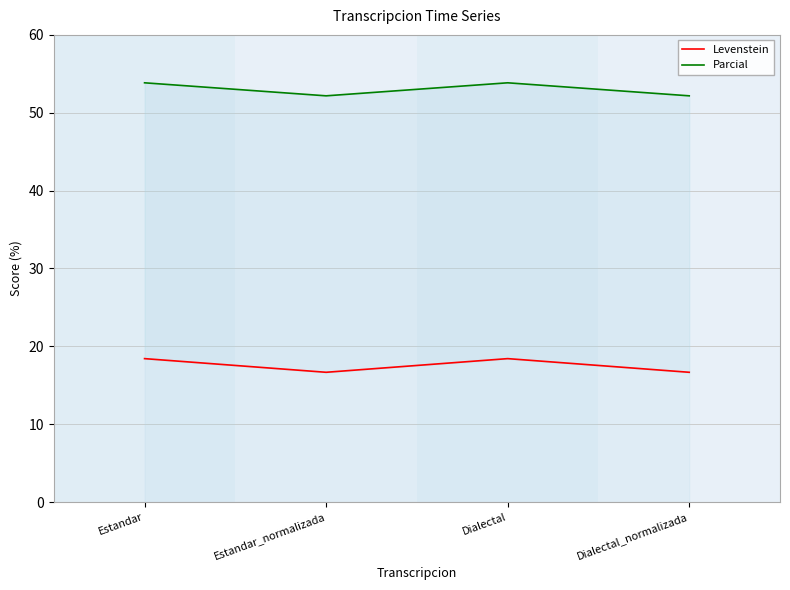

How many lines are shown in the chart?

2